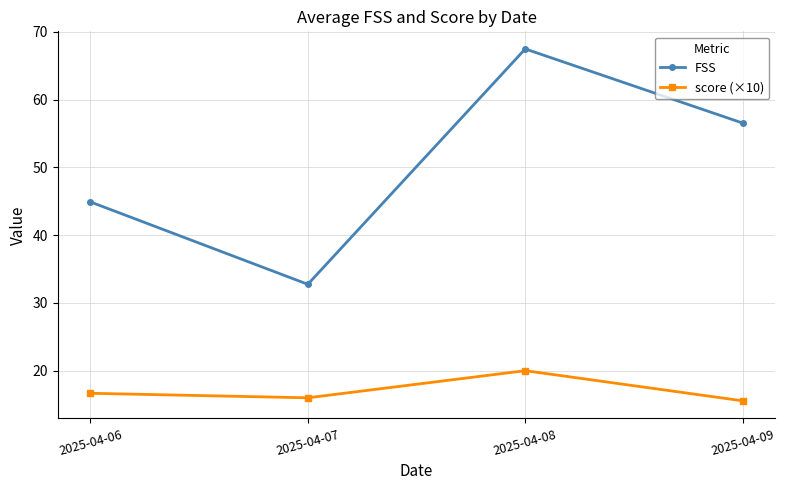

In score (×10), how many points are higher than both neighbors (excluding endpoints)?

1